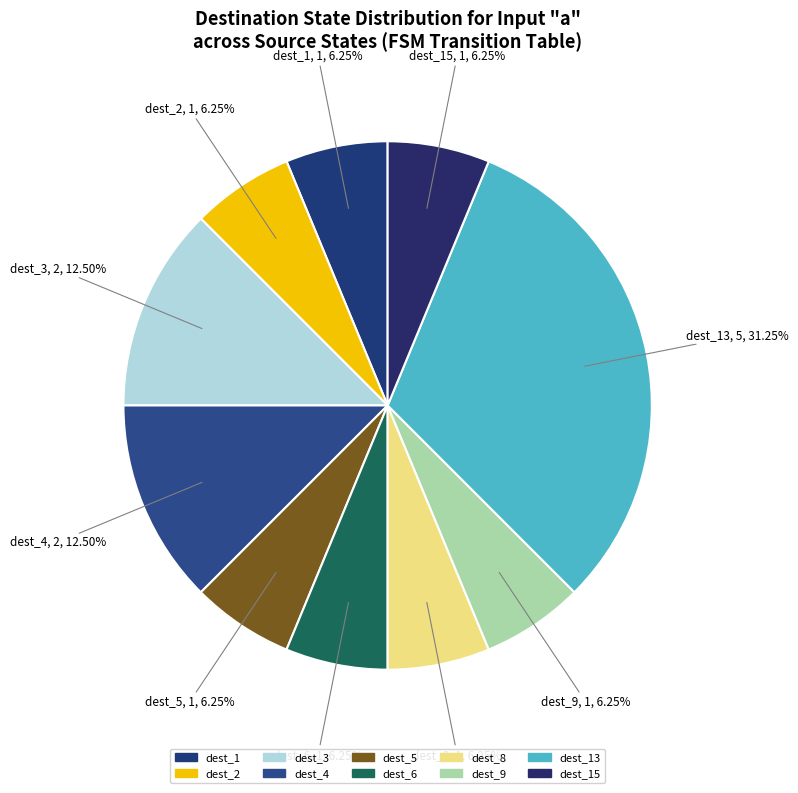

Count the number of slices in the pie.

10